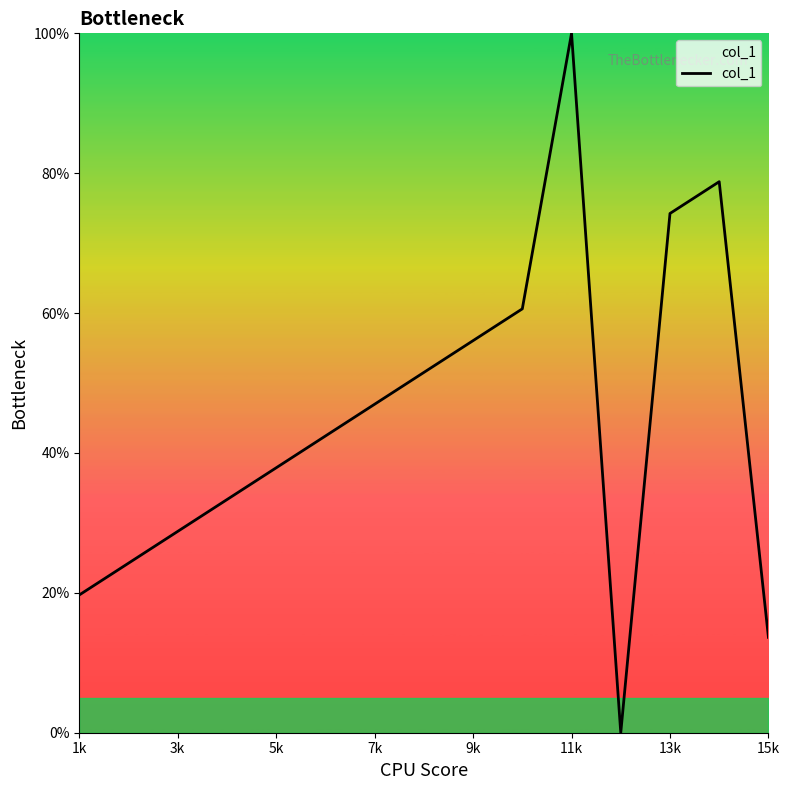

How many values are above zero?

14